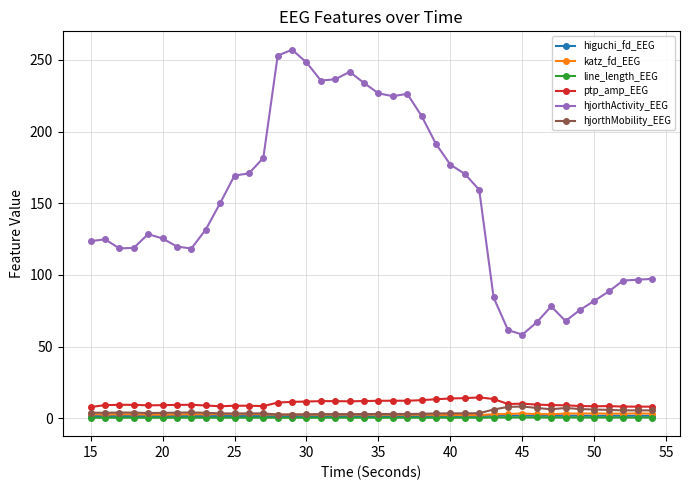

What is the value of the katz_fd_EEG point at the 30th from the left?

2.9